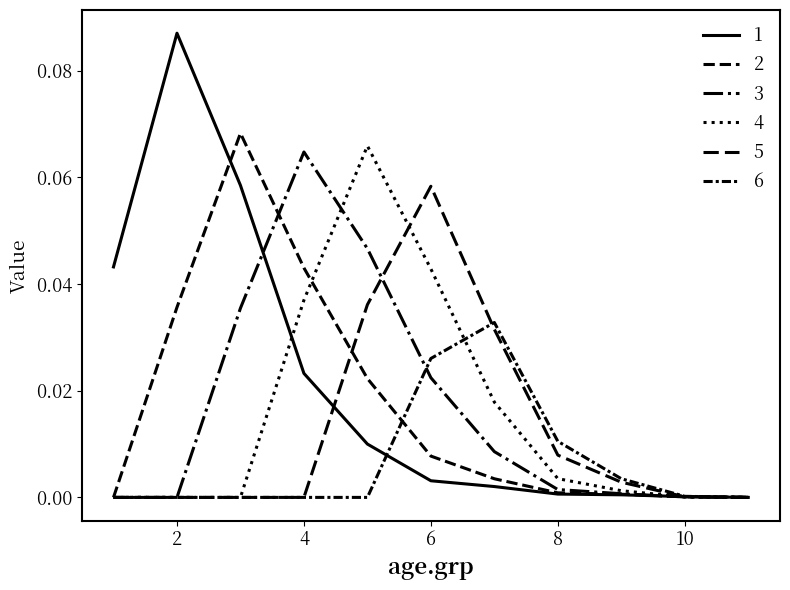

Does the chart display data point markers on the line(s)?

No